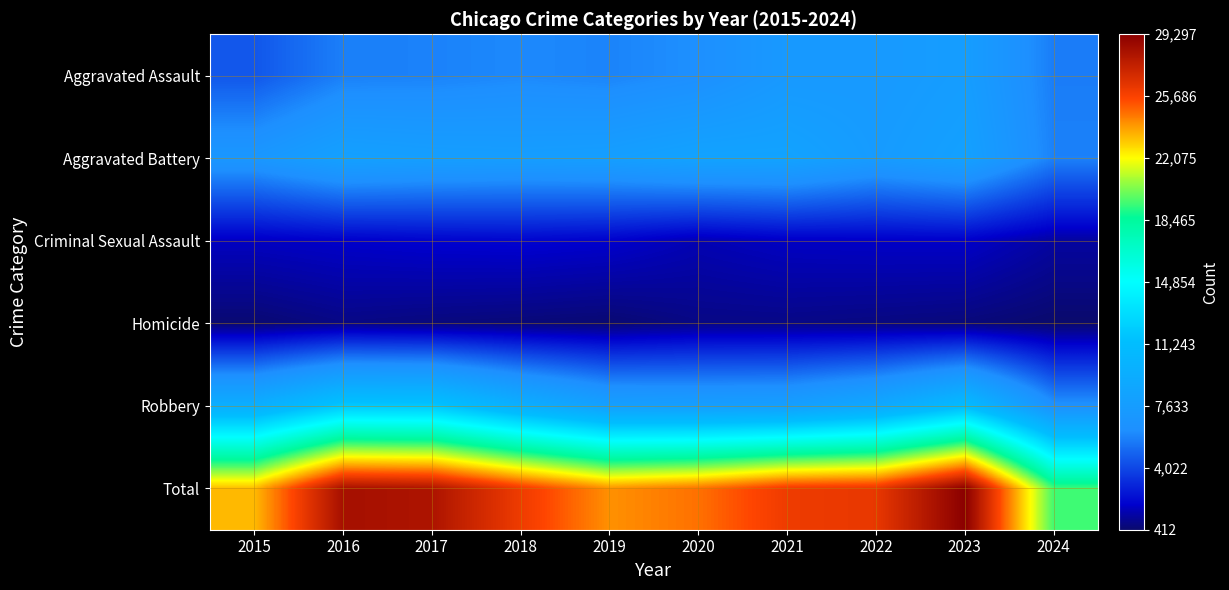

Rank the series by their maximum value, from lowest to highest.

Homicide, Criminal Sexual Assault, Aggravated Assault, Aggravated Battery, Robbery, Total